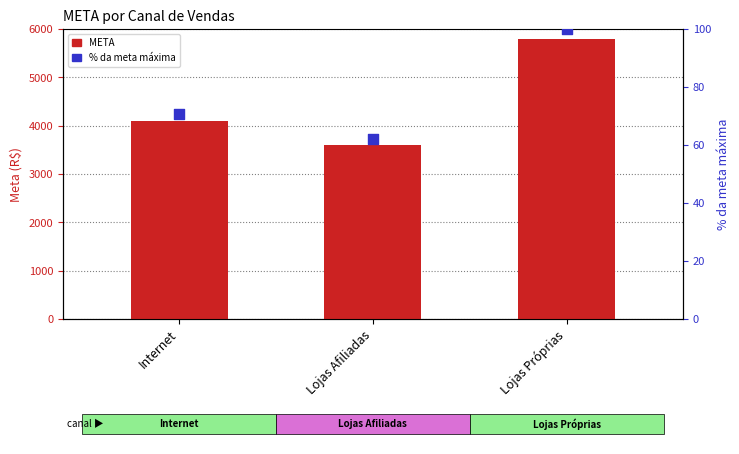

Which series has the largest Y range (max minus min)?

META